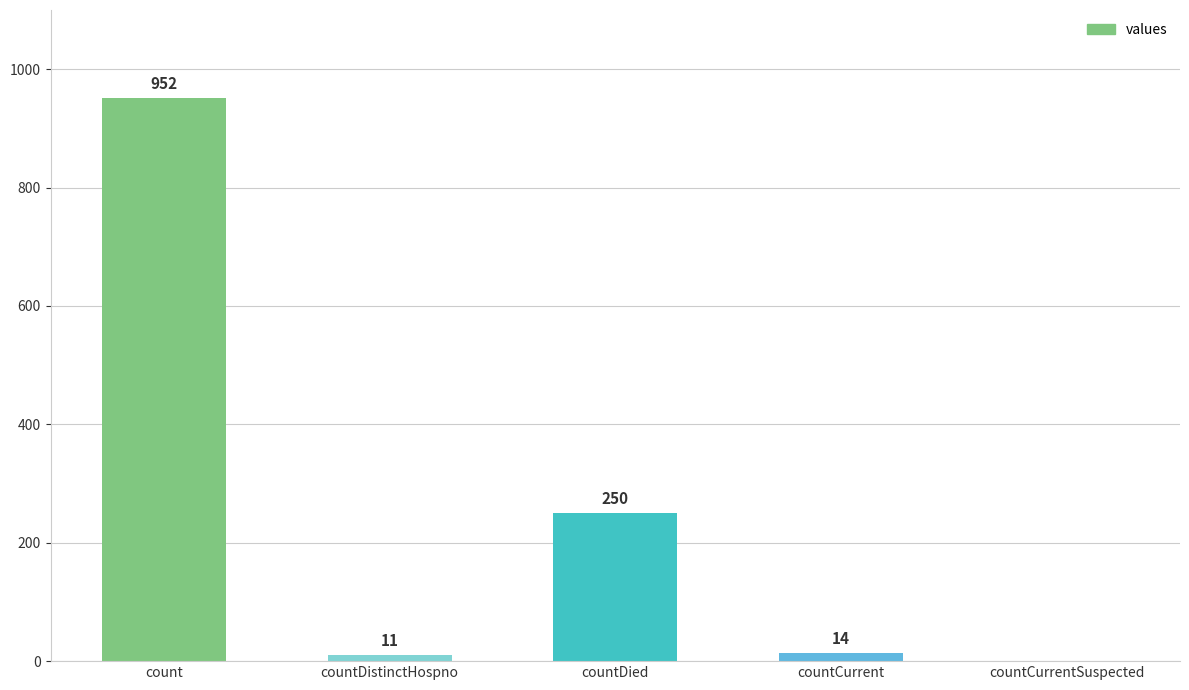

Which has a higher value, countCurrent or countDied?

countDied